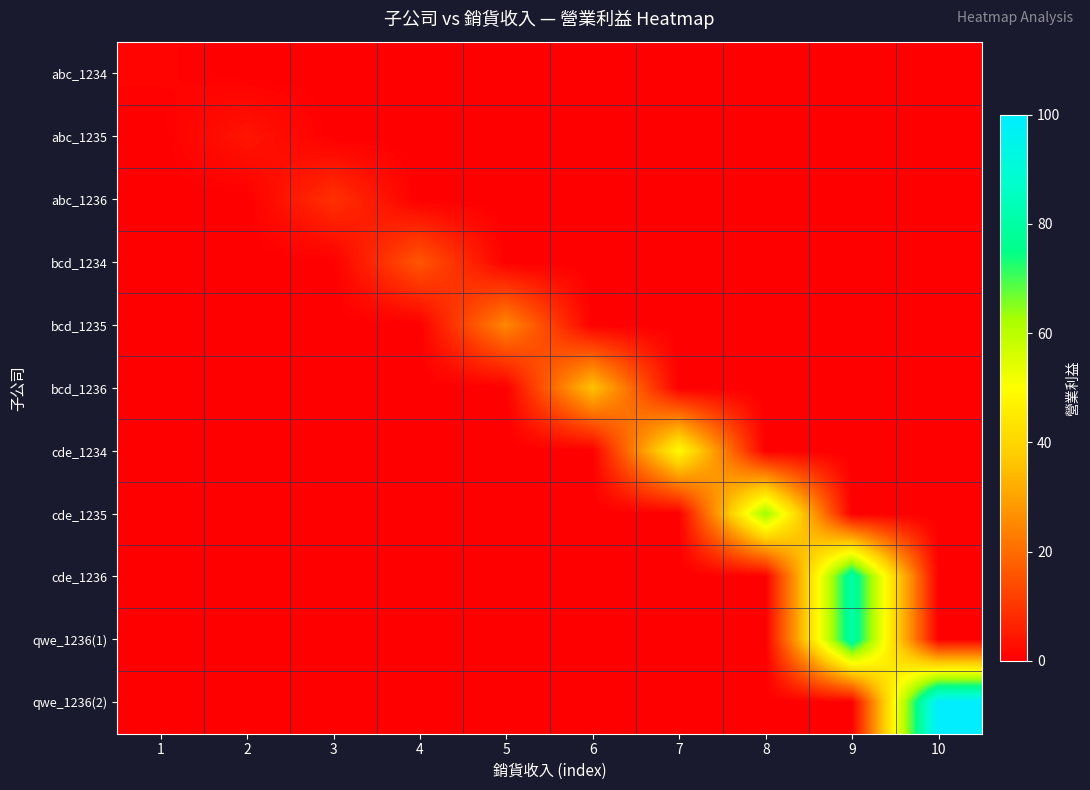

Which series changed the most between 1 and 3?

row_2